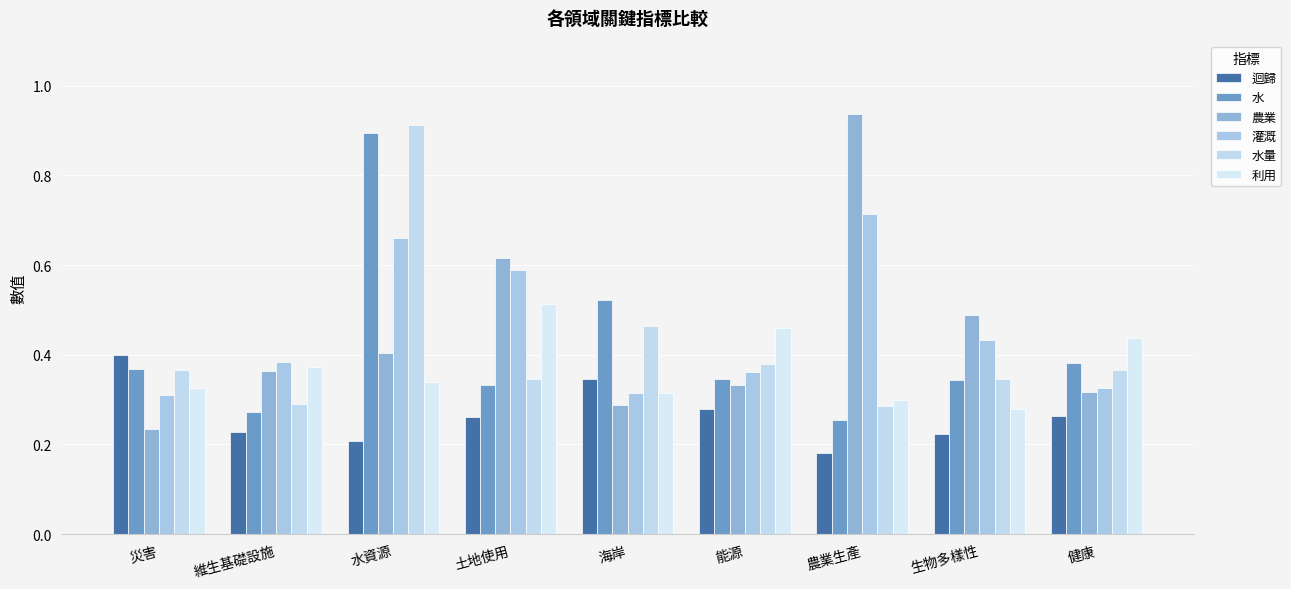

Are the bars grouped side by side (vs. stacked)?

Yes